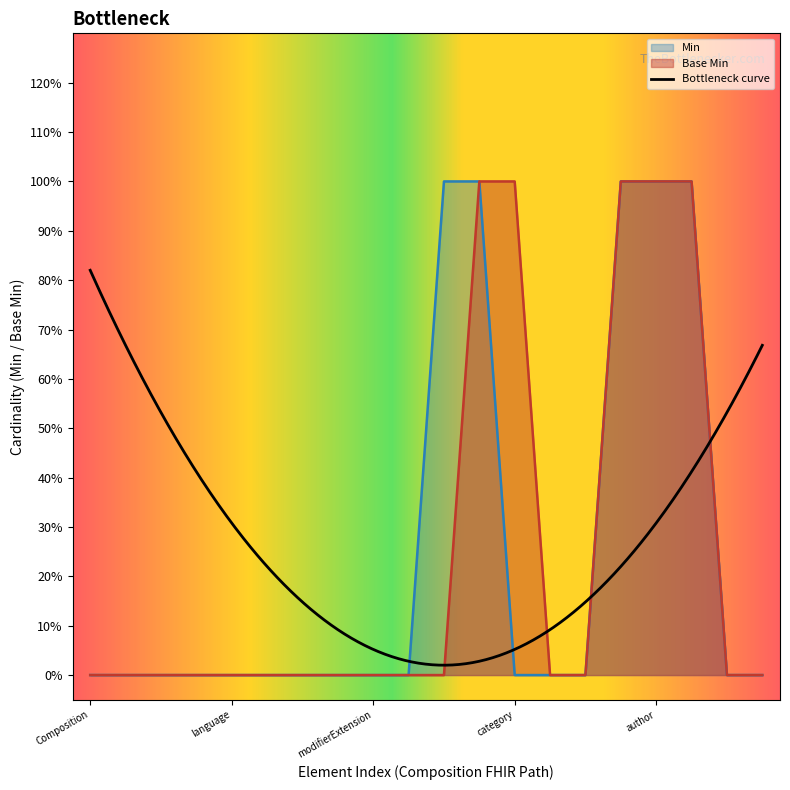

Which has a higher value, Composition.implicitRules or Composition?

Composition.implicitRules